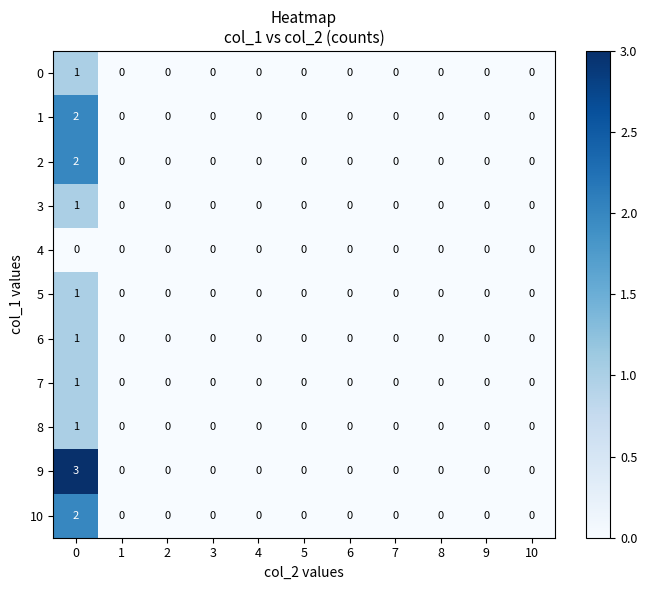

What is the maximum value shown in the chart?

3